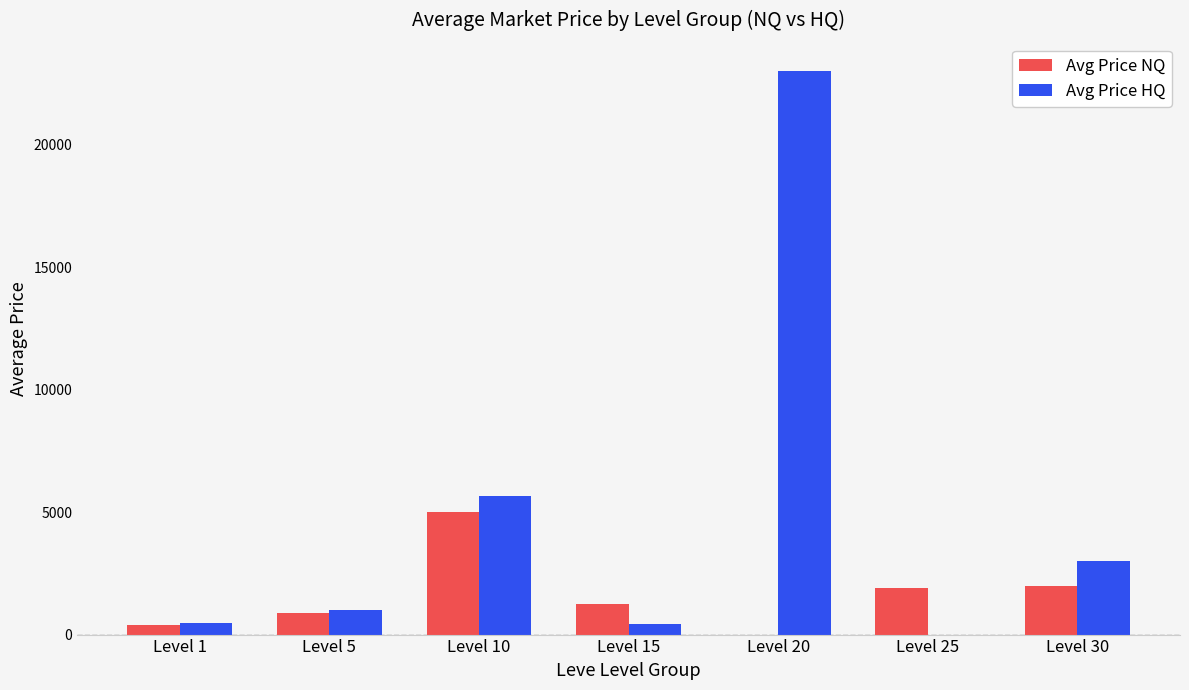

What is the sum of all Avg Price HQ values?

33527.2